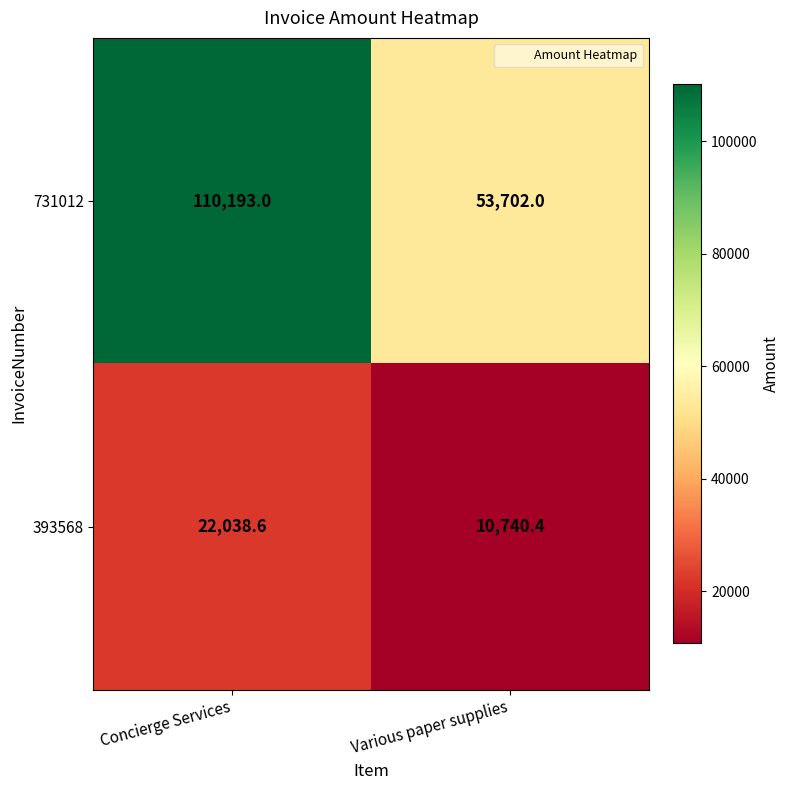

At how many categories does at least one series exceed 54221?

1